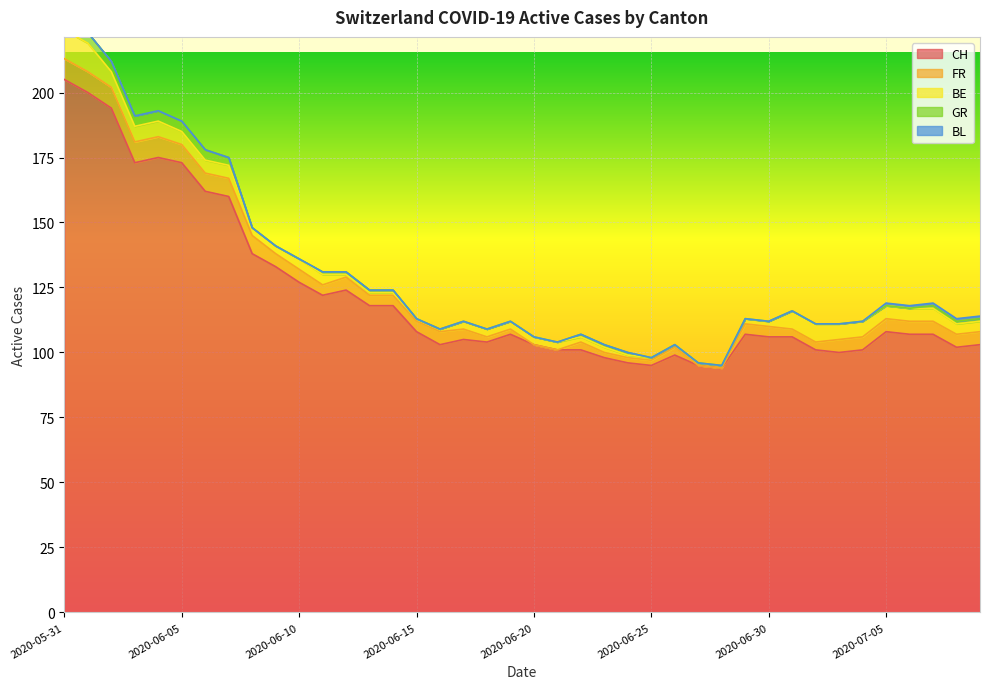

The BE series shows 5 at 2020-06-07. True or false?

True